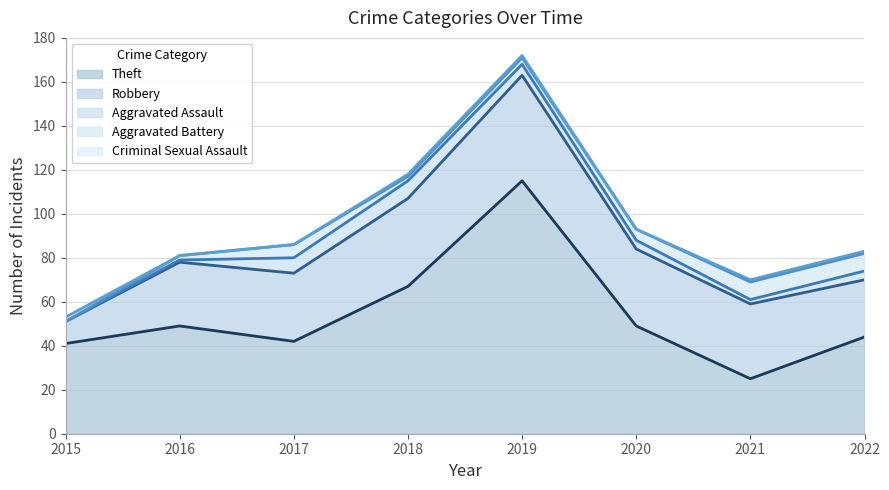

Does the chart display data point markers on the line(s)?

No